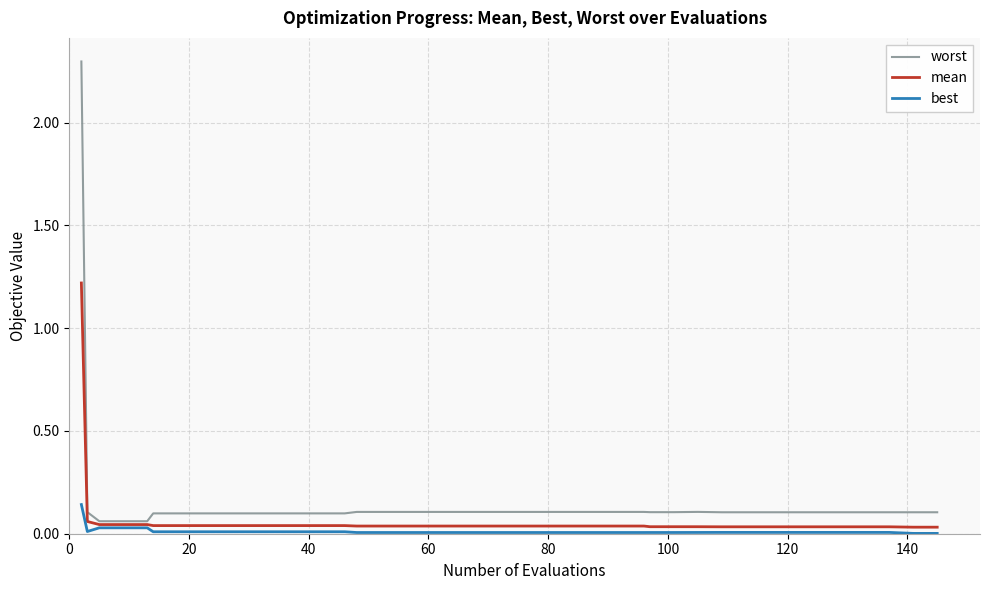

Which series has the largest range (max minus min)?

worst